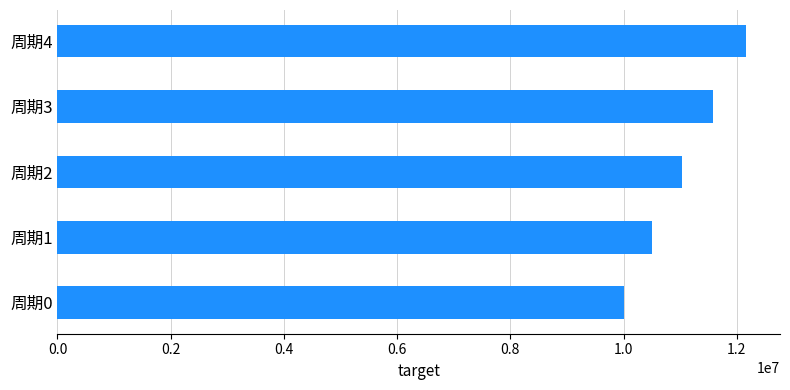

Which category has the highest value across all series?

周期4